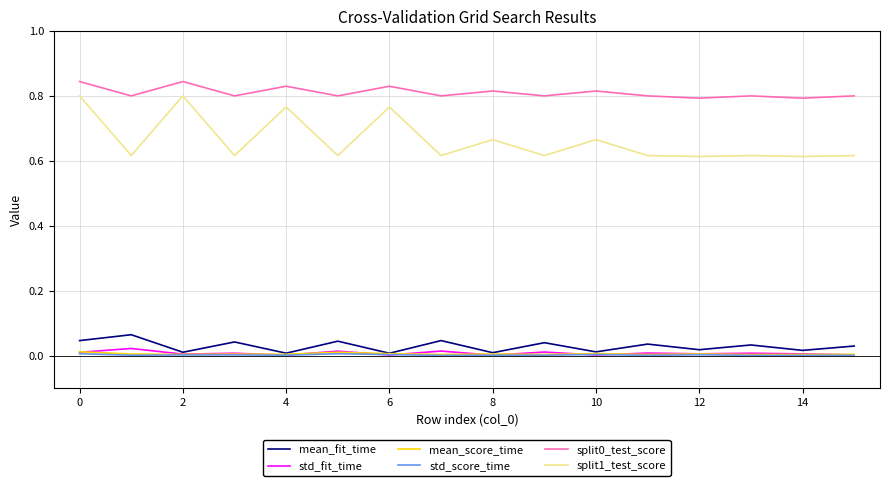

Which series has the widest spread of values?

split1_test_score